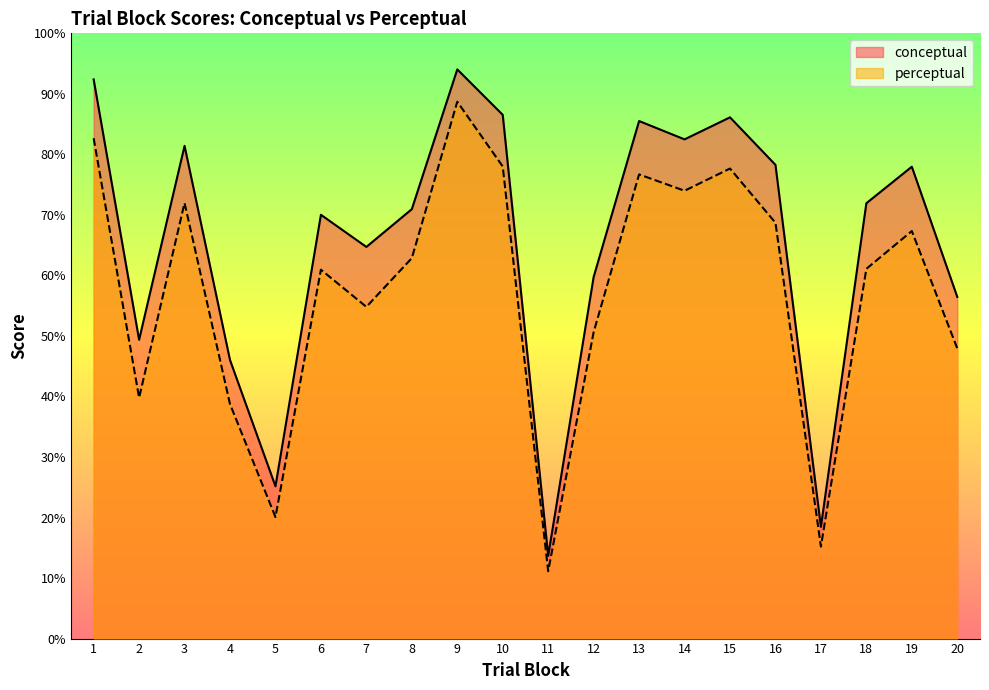

Is the value of perceptual at 10 greater than the value of conceptual at 15?

No